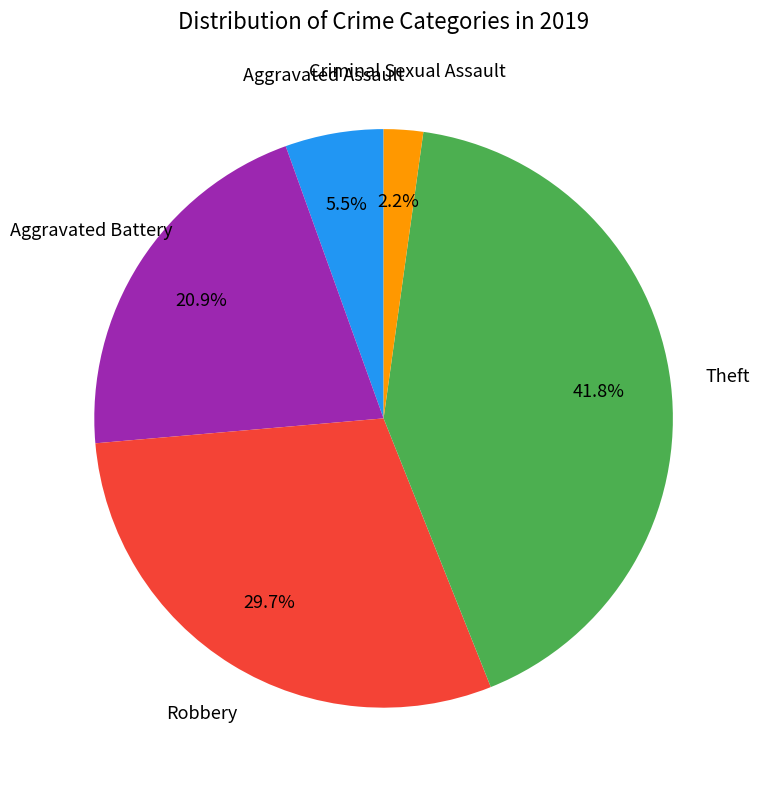

How many segments does this pie chart have?

5